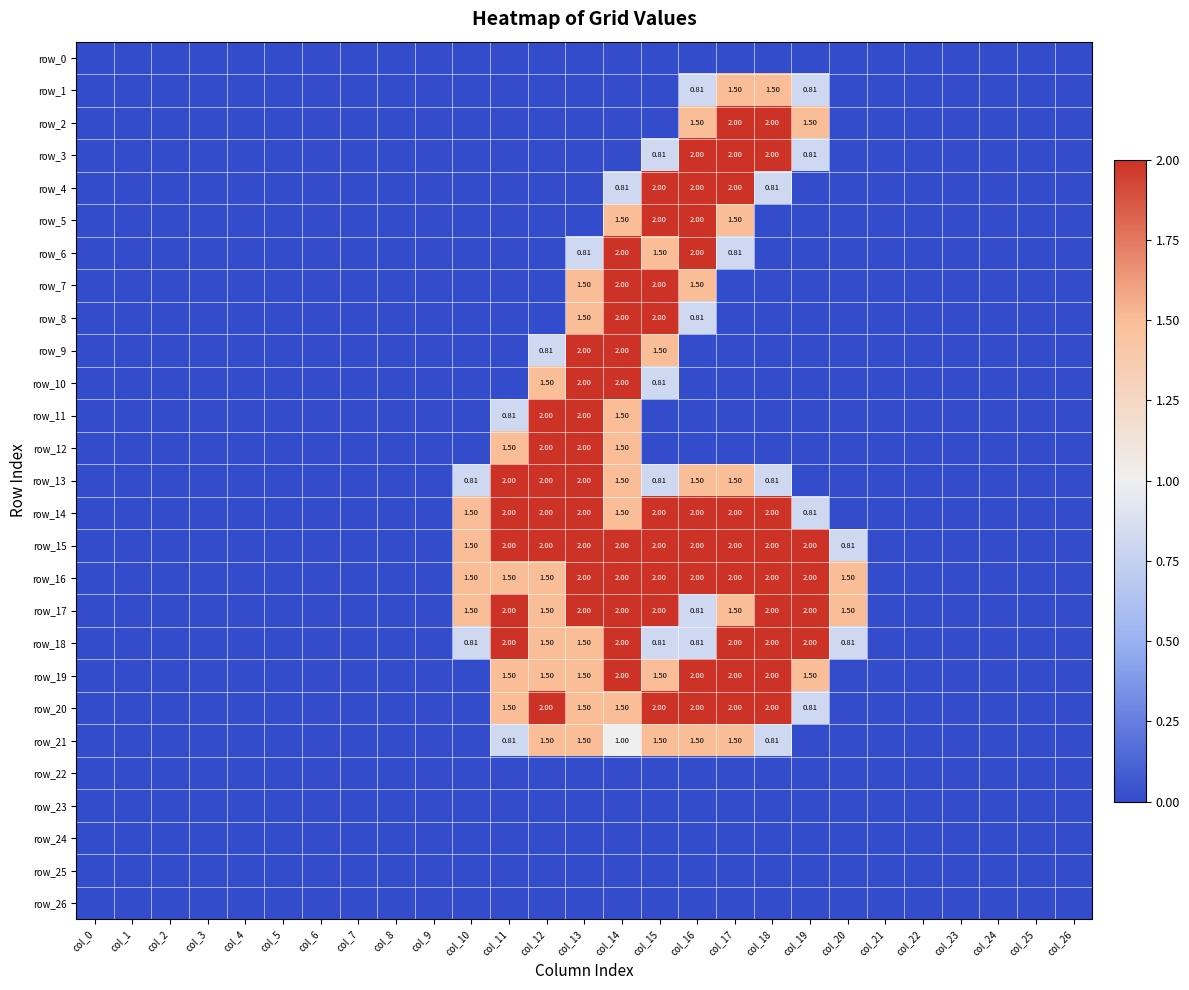

What is the sum of all row_15 values?

20.3